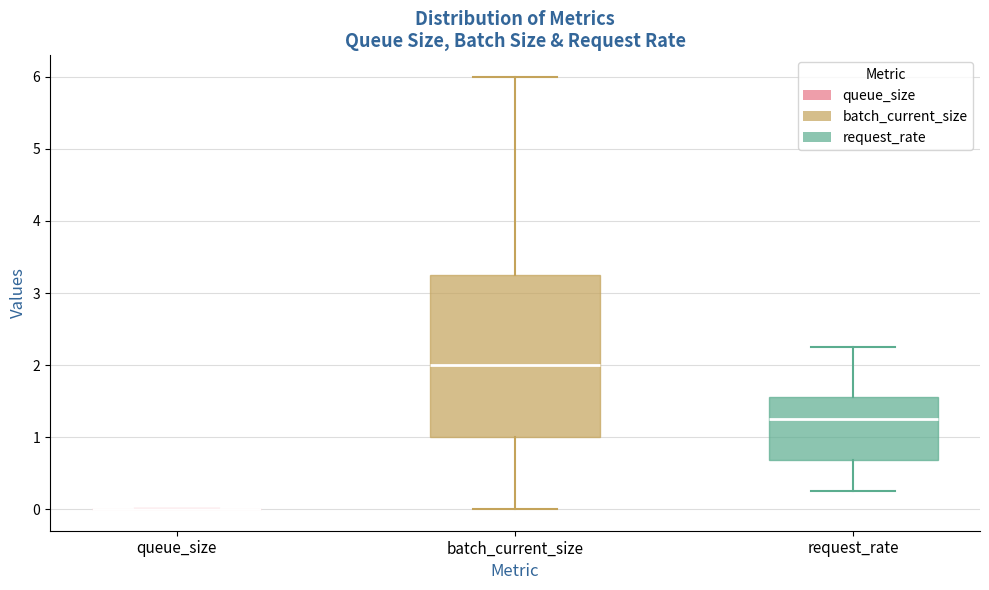

Comparing the boxes themselves (not the whiskers), which one is the tallest?

batch_current_size